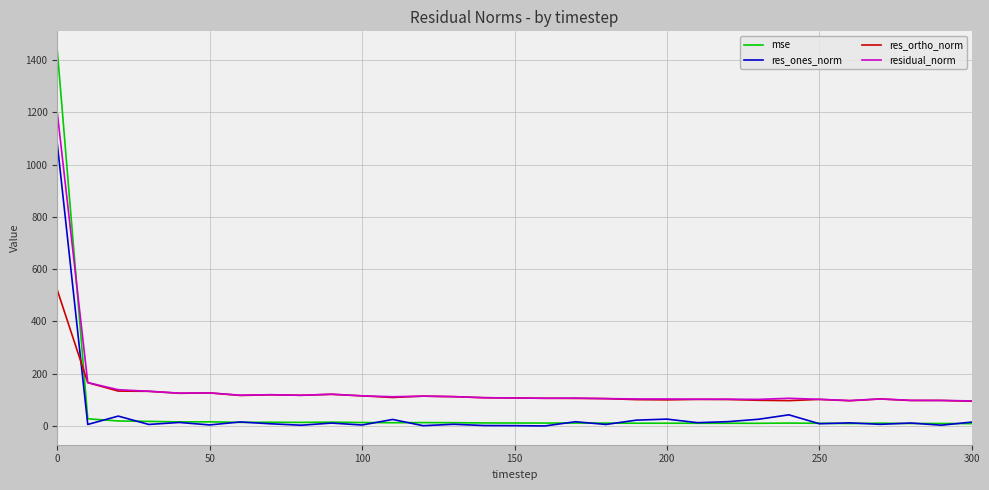

List the series in order of their peak value, lowest first.

res_ortho_norm, res_ones_norm, residual_norm, mse